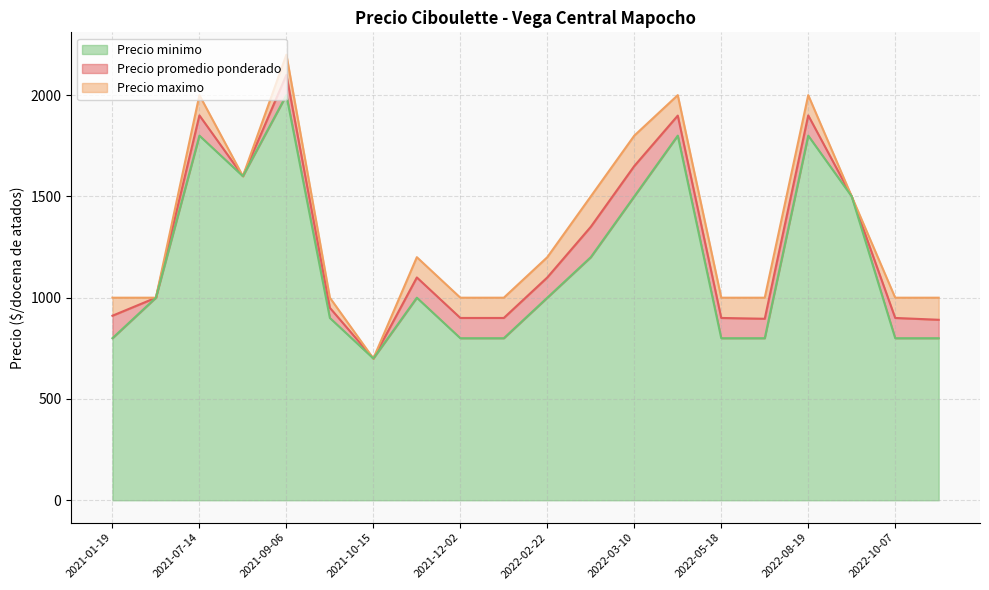

At which category is the sum across all series the highest?

2021-09-06